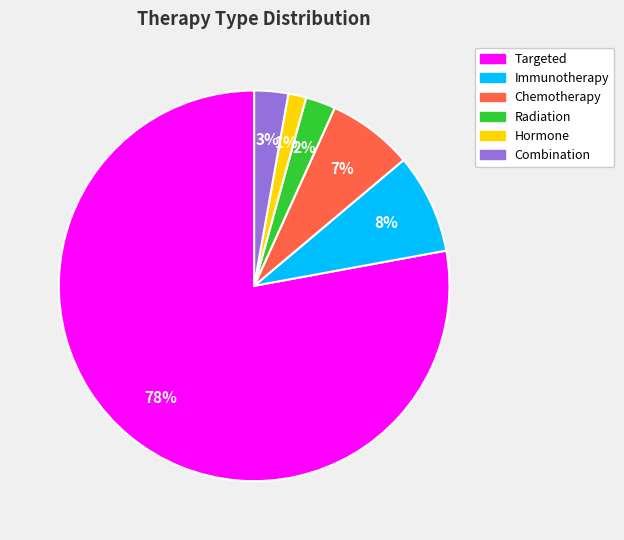

What percentage is the Immunotherapy slice, to the nearest percent?

8%